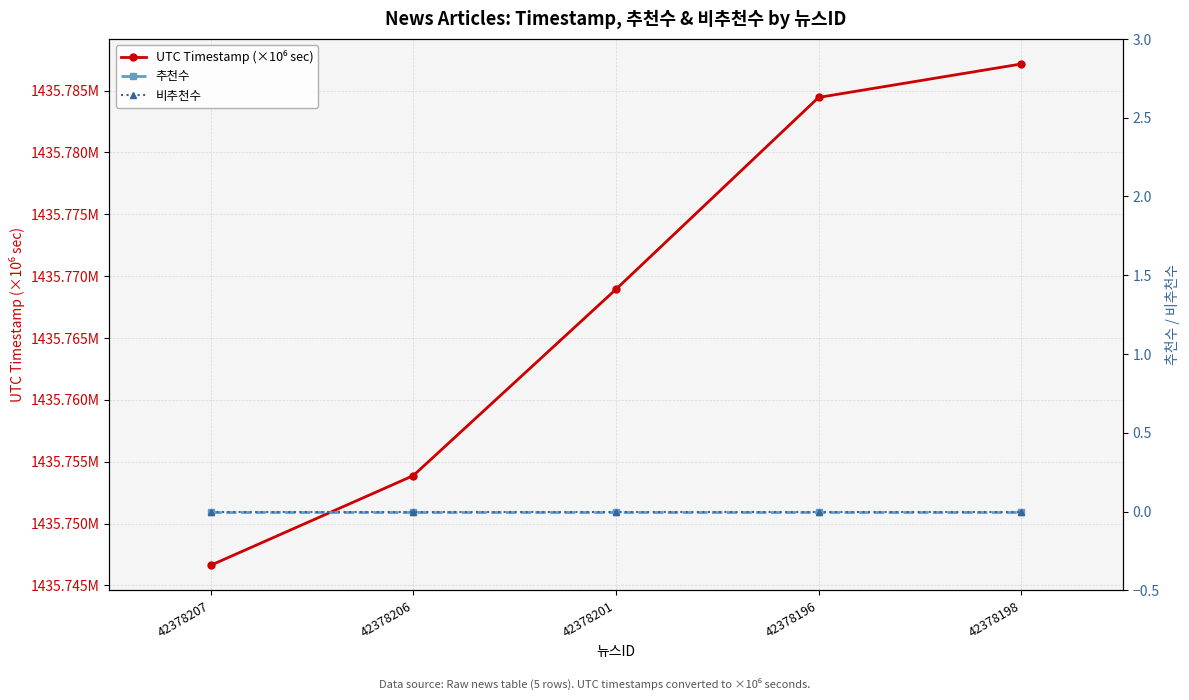

At which label does 추천수 reach its peak?

42378207